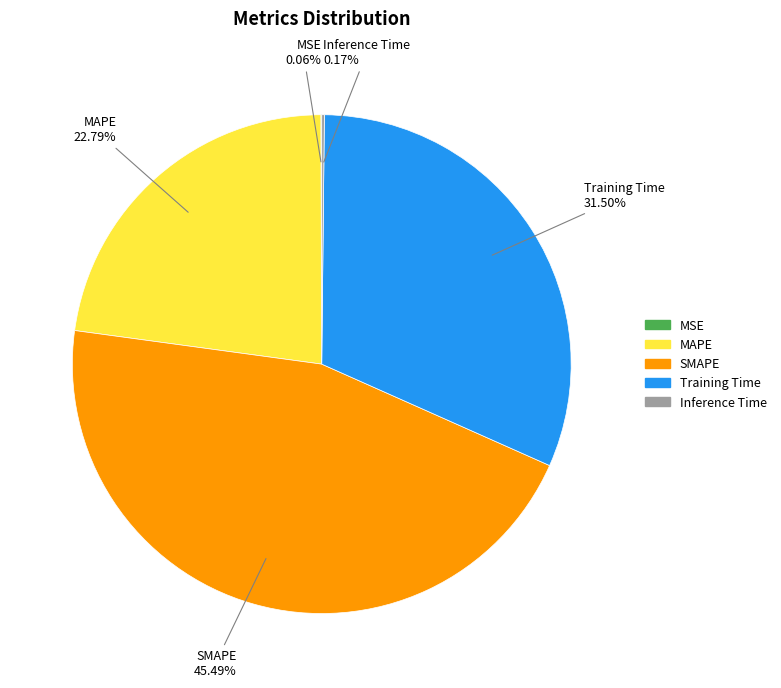

To the nearest percent, what portion does SMAPE represent?

45%